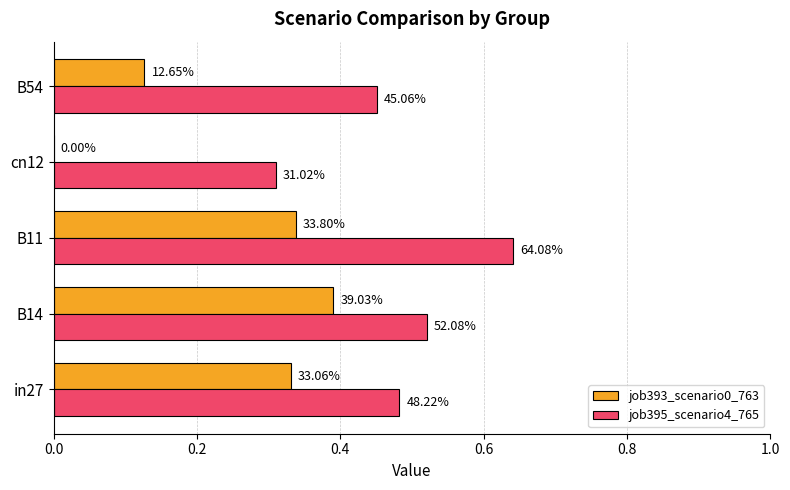

What are all the series names shown in the legend?

job393_scenario0_763, job395_scenario4_765